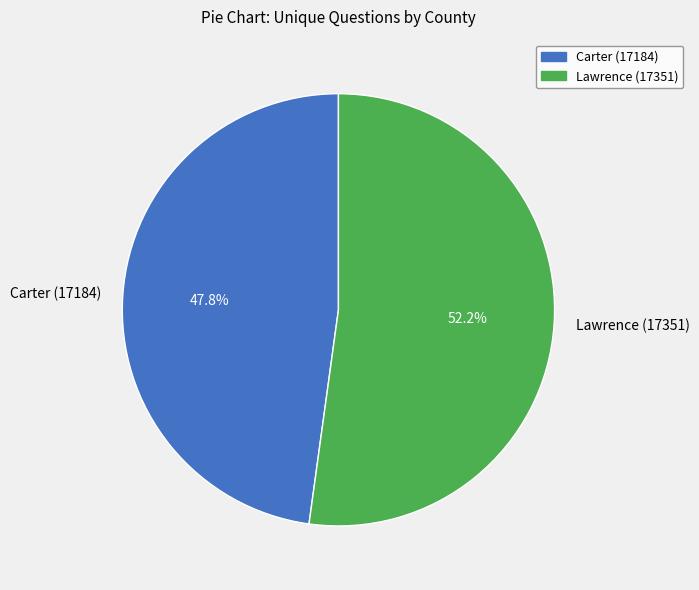

Between Carter (17184) and Lawrence (17351), which is larger?

Lawrence (17351)